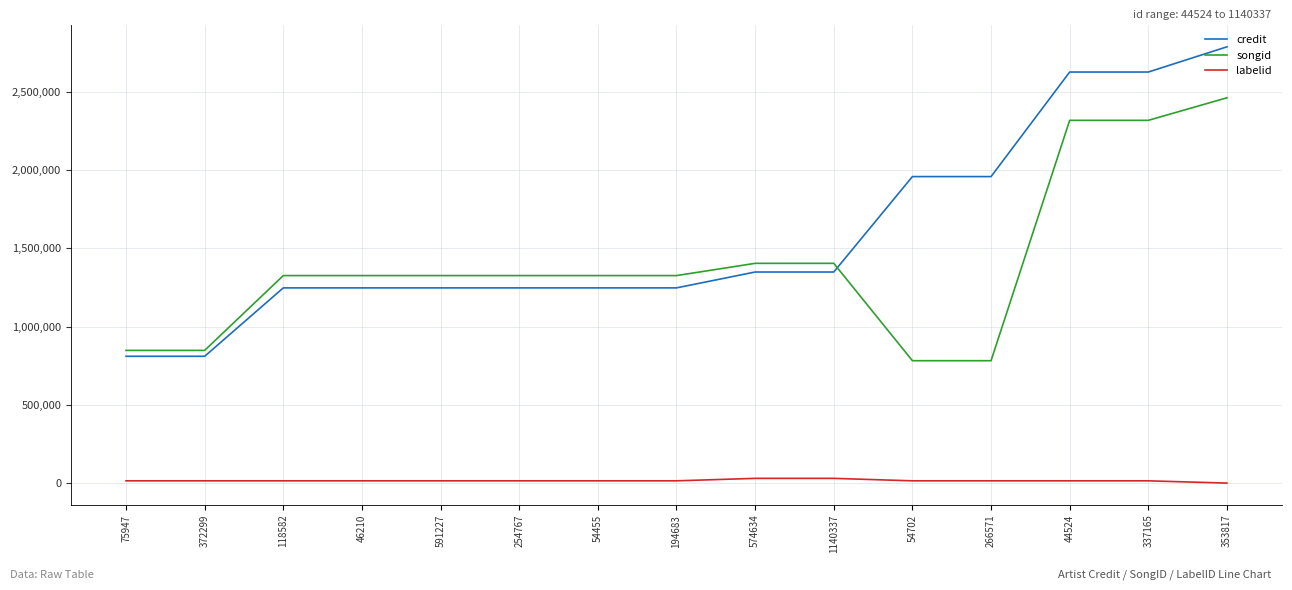

At which category is the sum across all series the highest?

353817